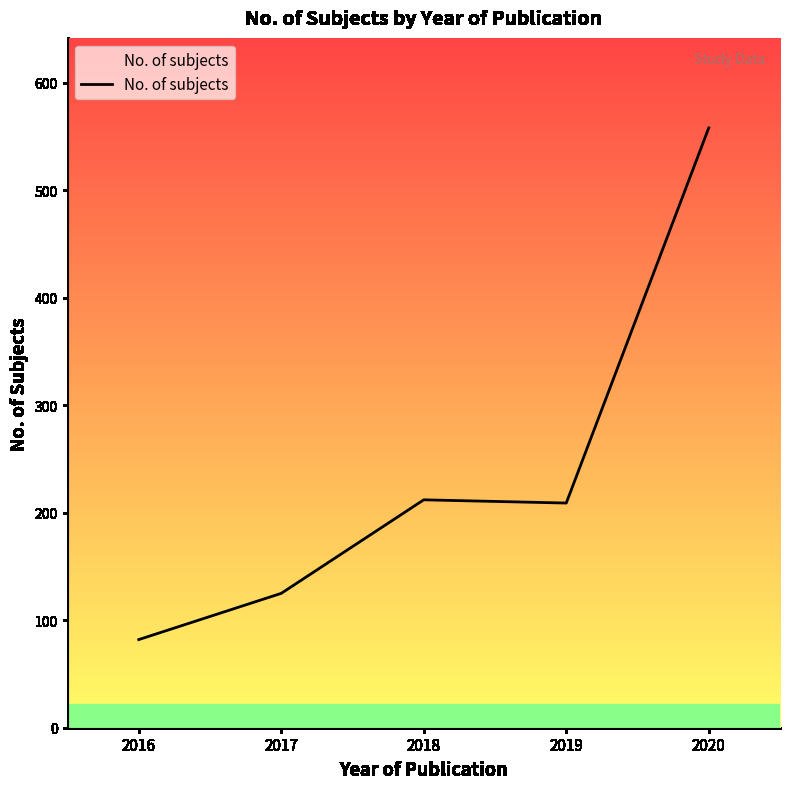

Approximately how many times larger is the value at 2020 compared to 2018?

2.6